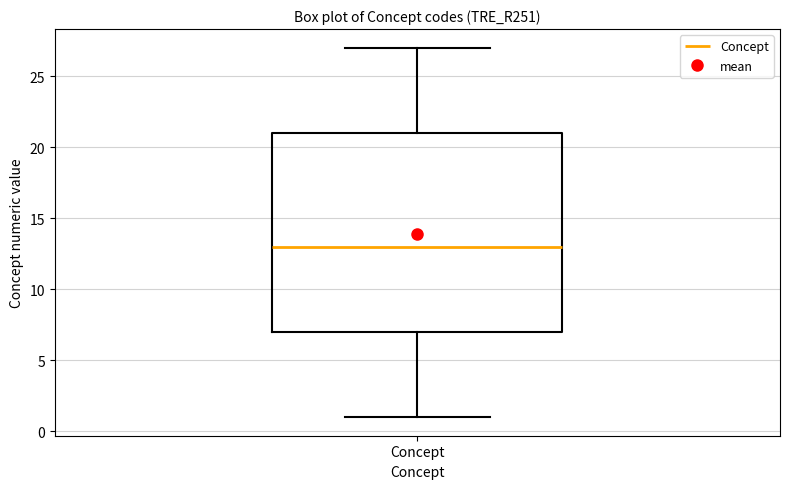

Where is the upper edge of the box for Concept on the y-axis? The values are not printed on the chart, so give them approximately, as read against the axis.

21